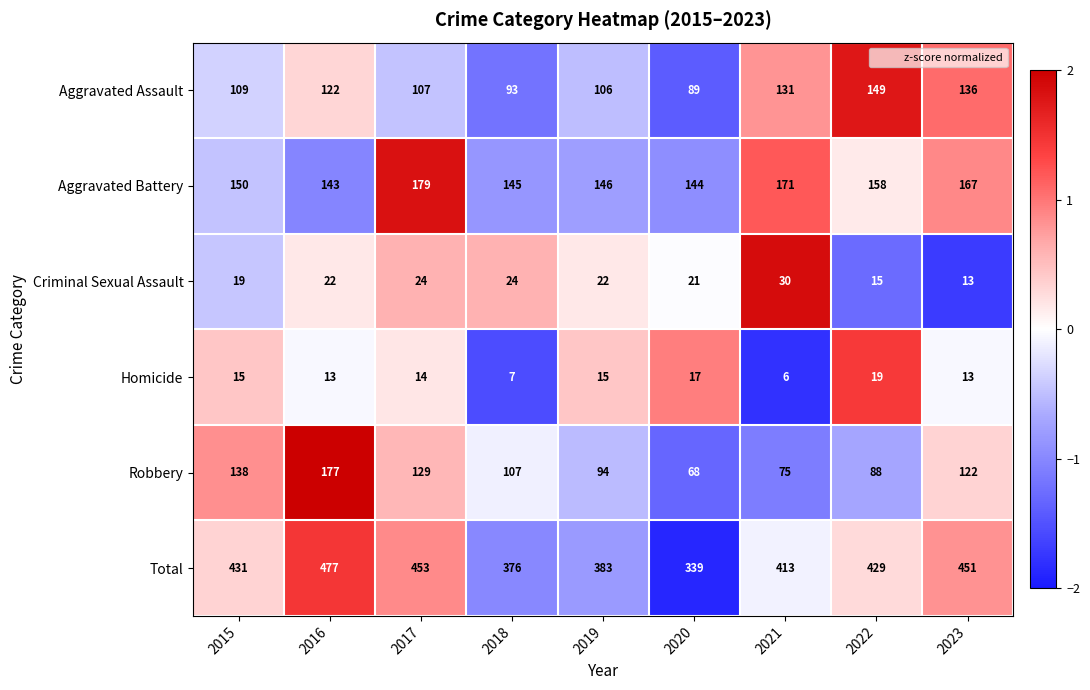

The Aggravated Battery series shows 146 at 2019. True or false?

True